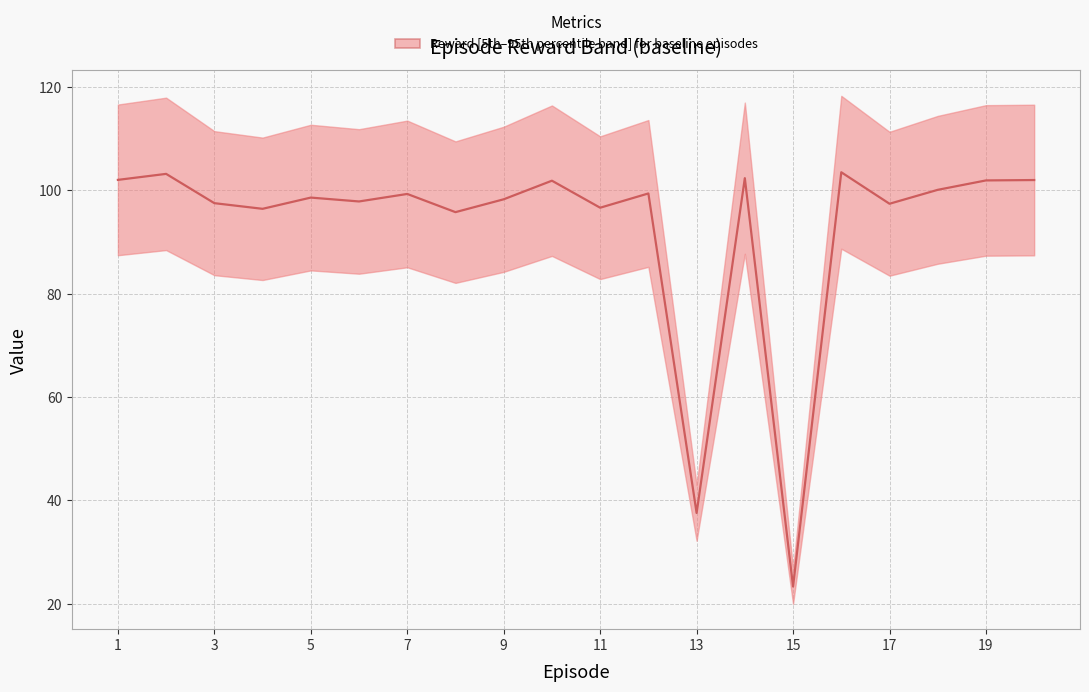

How many categories are shown in the chart?

20